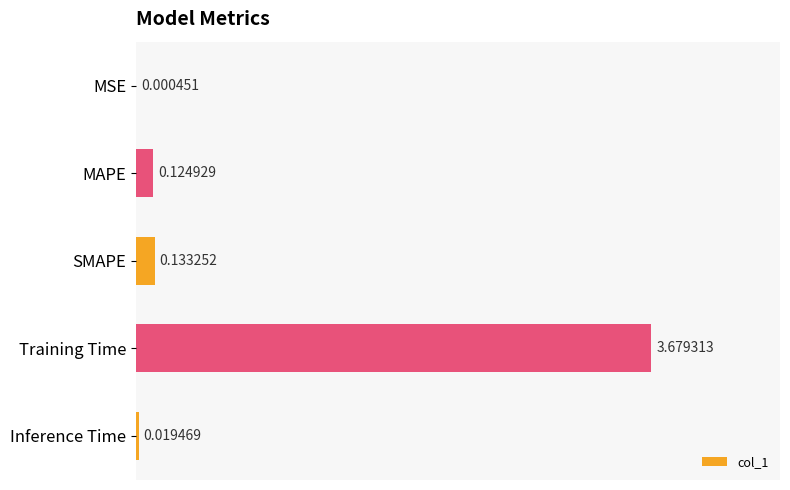

What is the sum of all values?

4.0